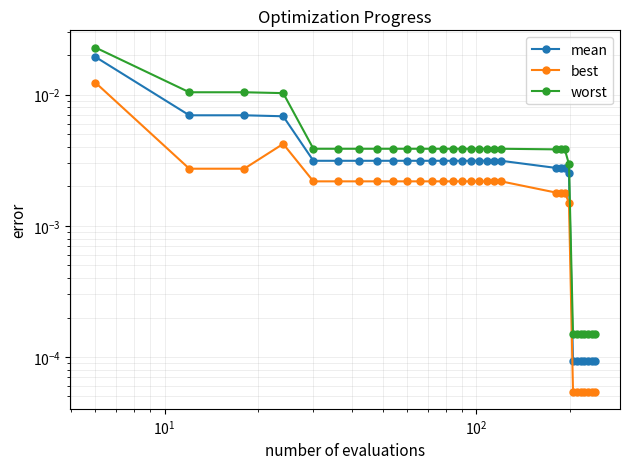

Is this an area chart (filled region under the line)?

No